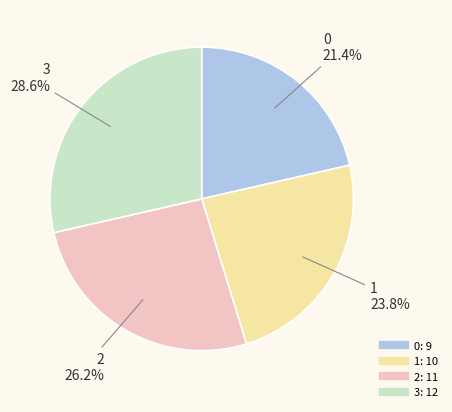

What is the ratio of the value at 3 to the value at 0?

1.3